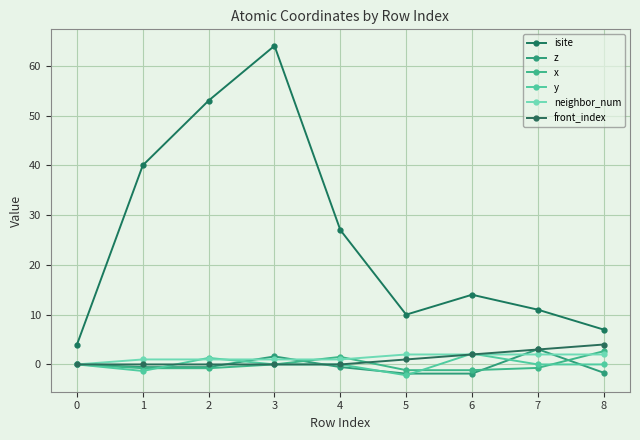

Is it true that z equals -0.5 at 1?

True